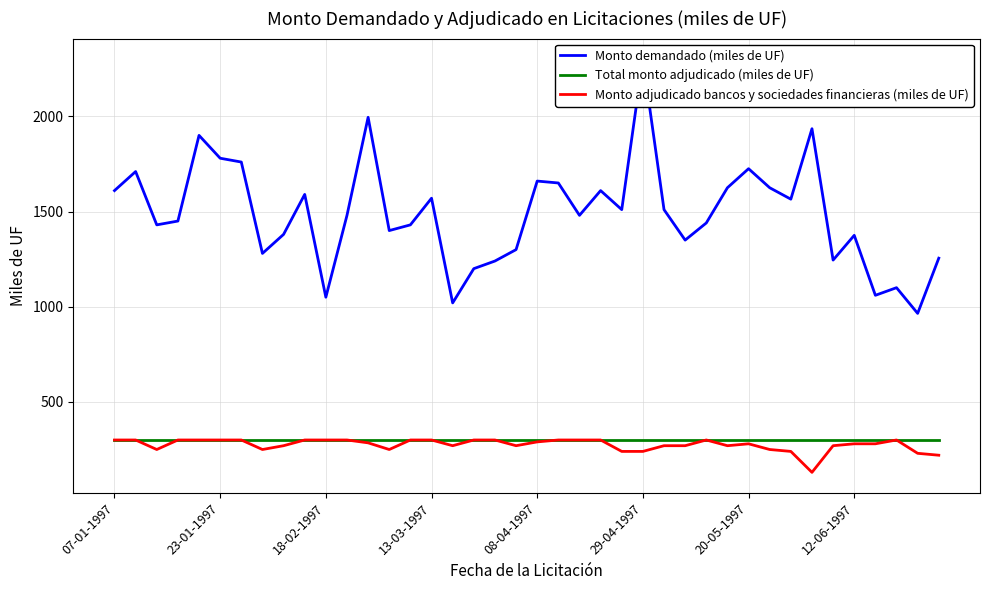

How many values in the Monto demandado (miles de UF) series are below 1480?

19